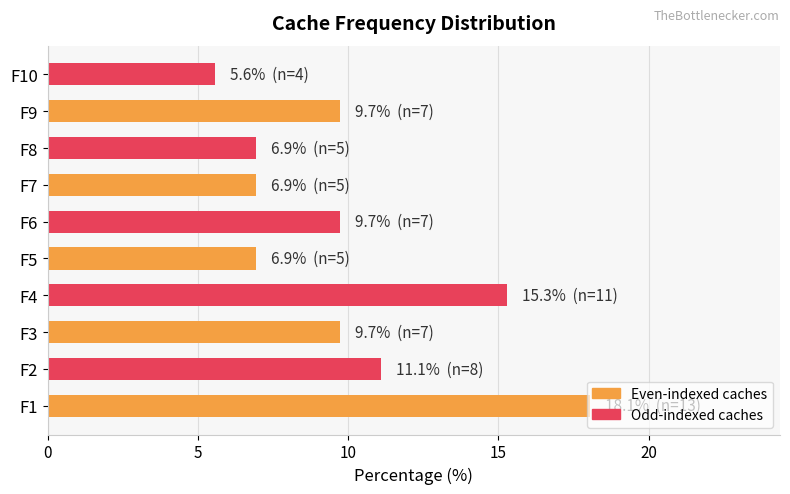

True or false: the data shows 18.1 at F1.

True